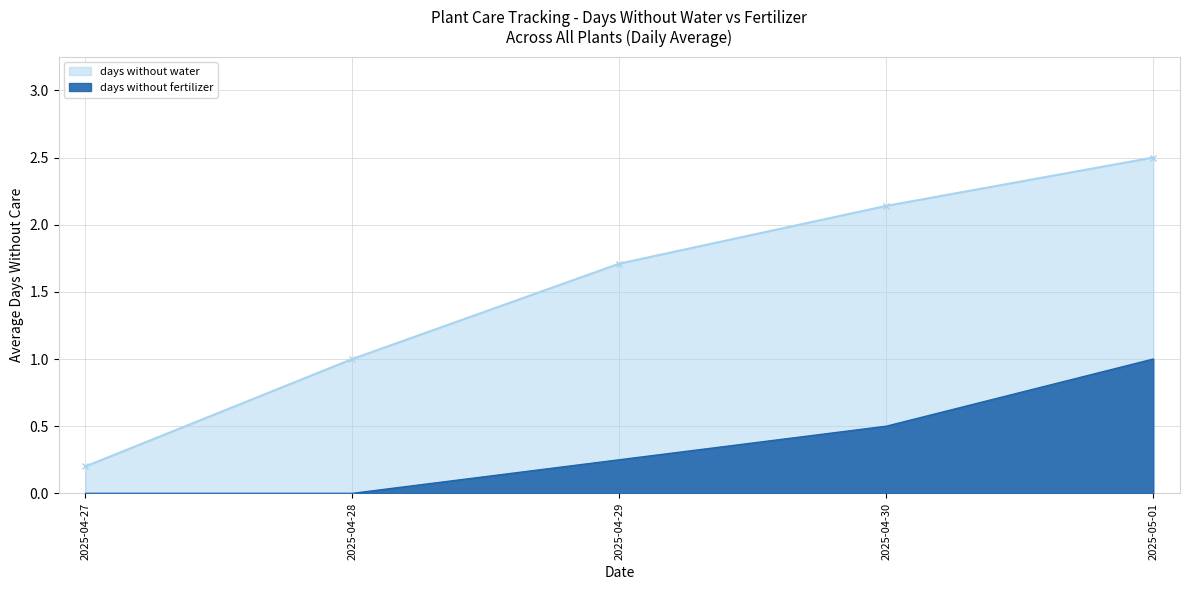

How many values exceed 0?

3